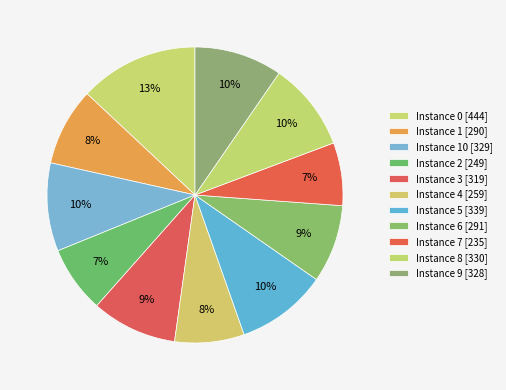

To the nearest percent, what is the difference between the largest and smallest slice percentages?

6%